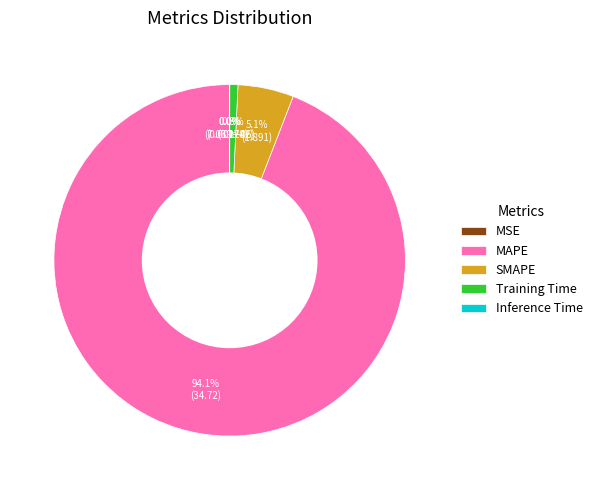

How much of the chart is everything except Training Time?

99.2%